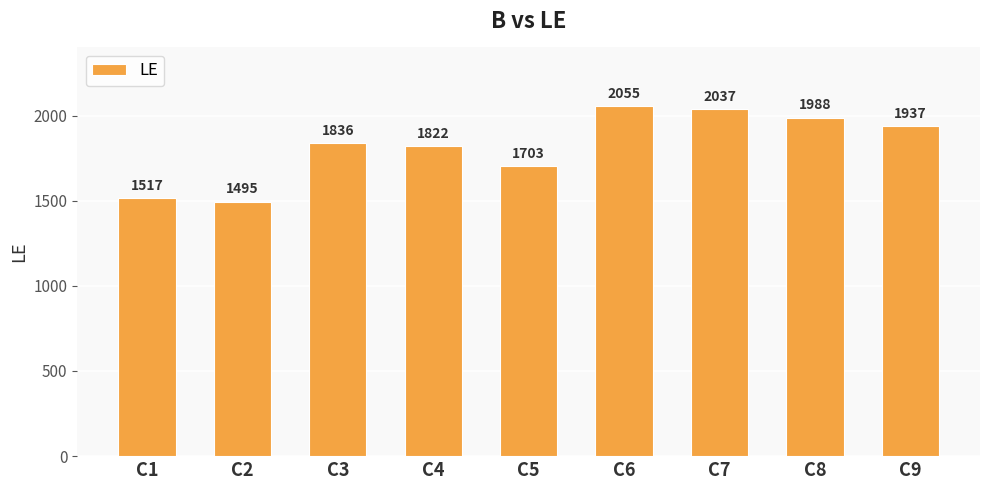

How many data points does each series have?

9